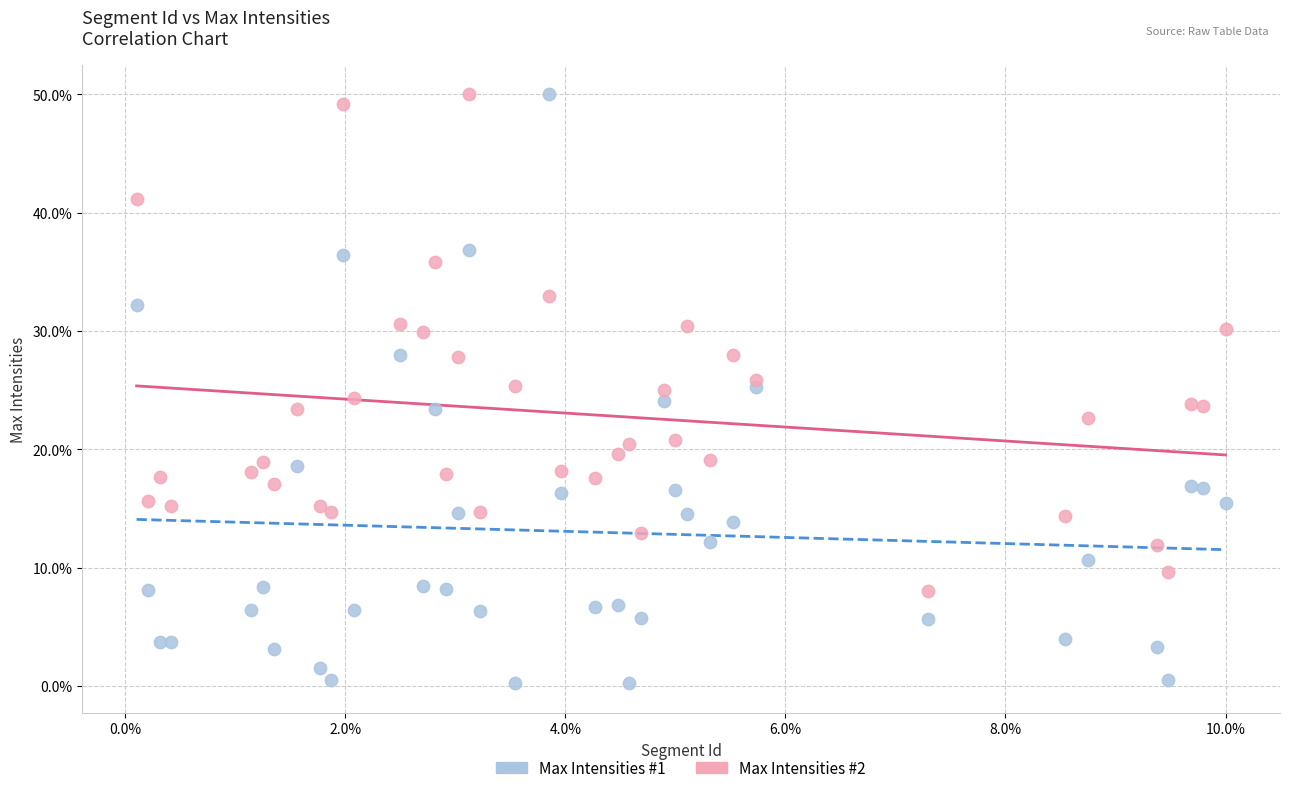

What are all the series names shown in the legend?

Max Intensities #1, Max Intensities #2